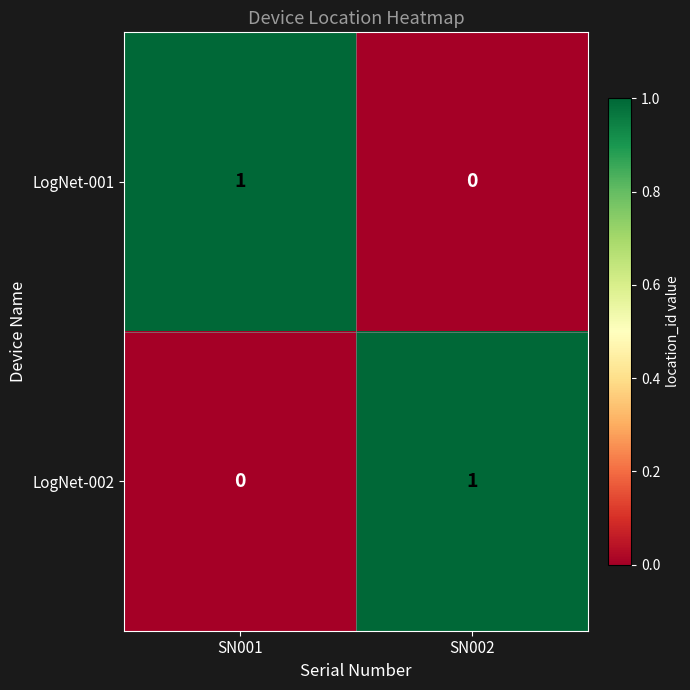

At which label is LogNet-001 closest to 0?

SN002